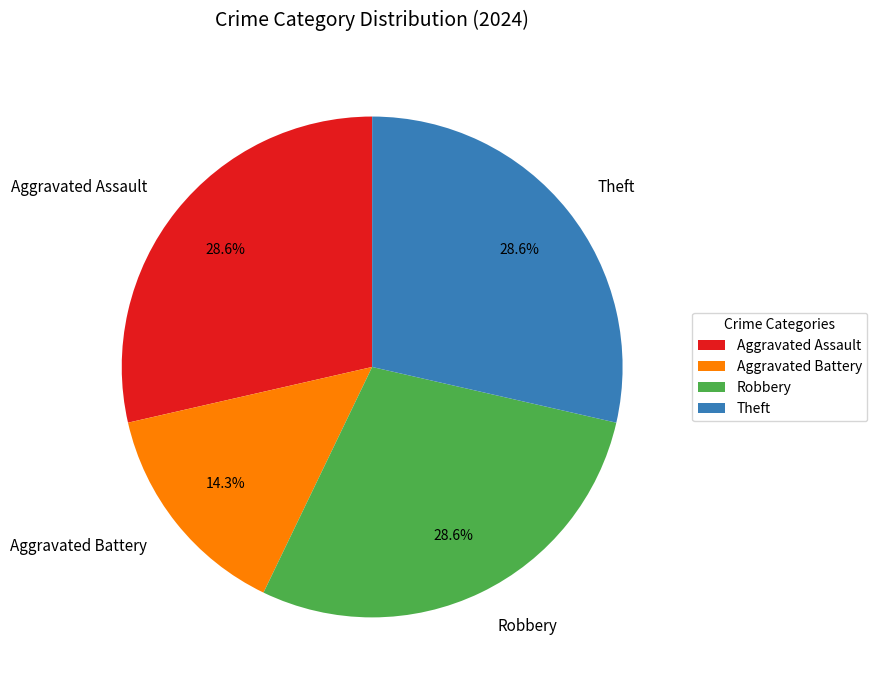

To the nearest percent, what is the combined percentage of Aggravated Battery and Theft?

43%